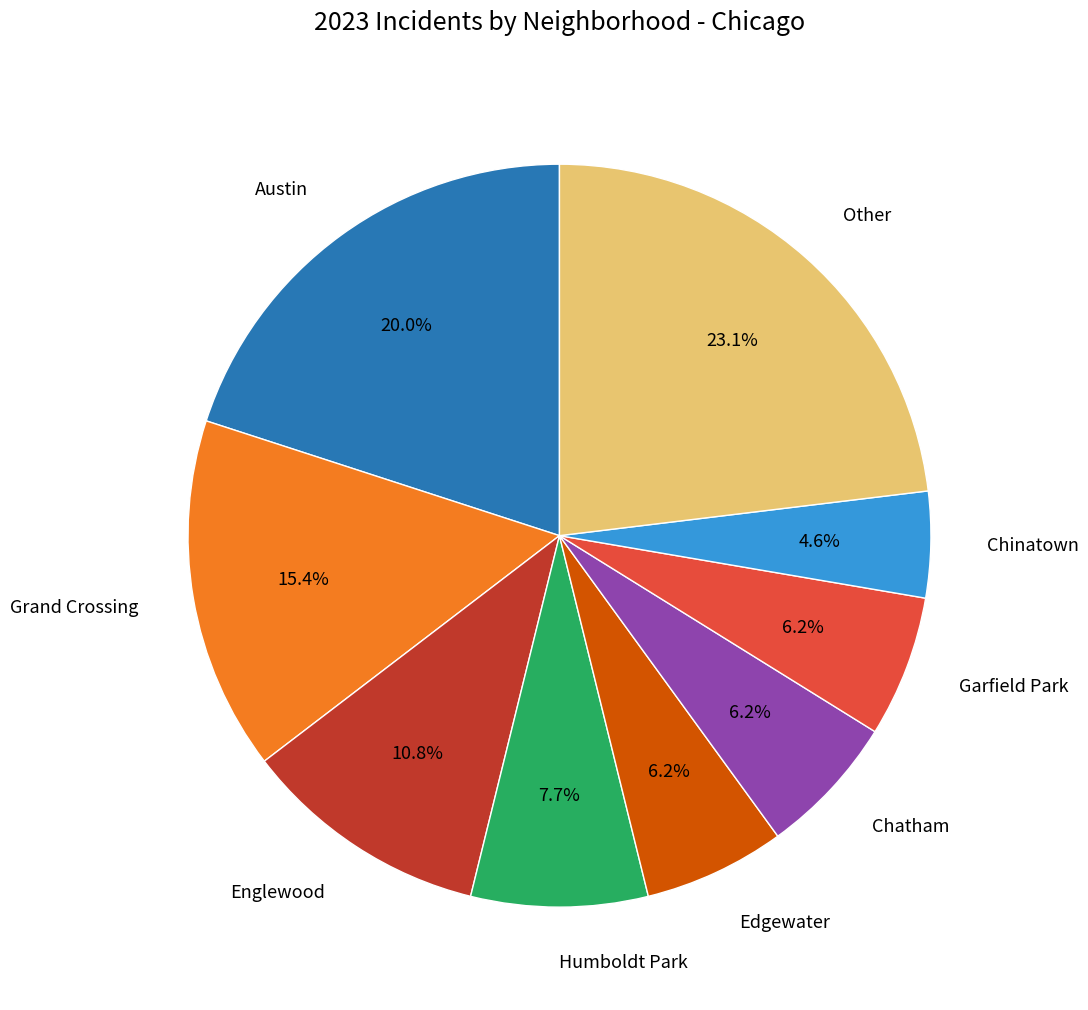

What is the largest slice in the pie chart?

Other